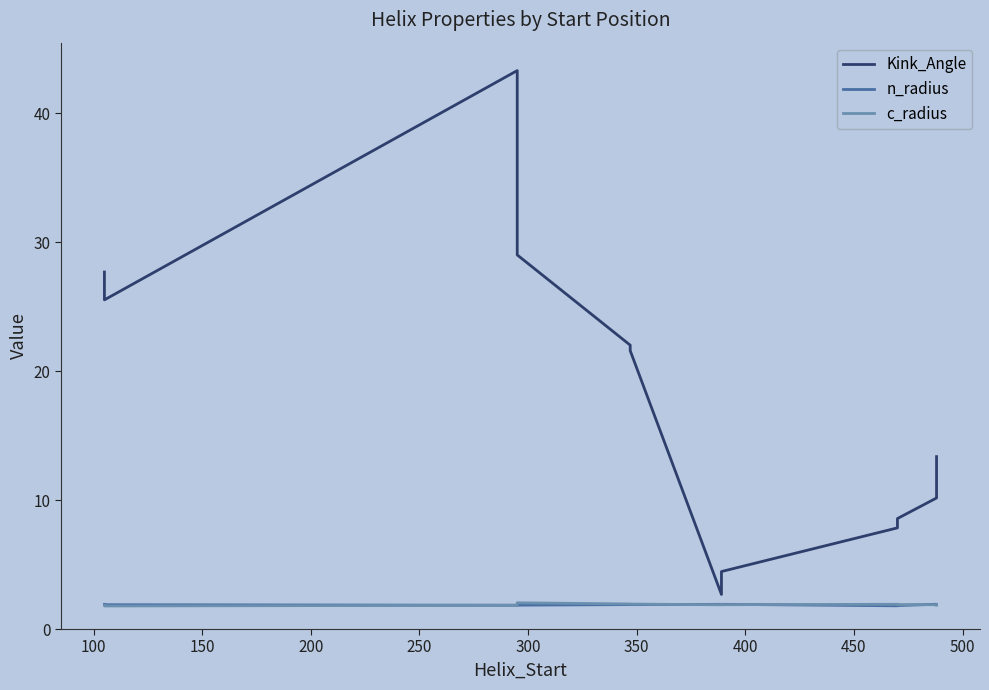

Is this an area chart (filled region under the line)?

No